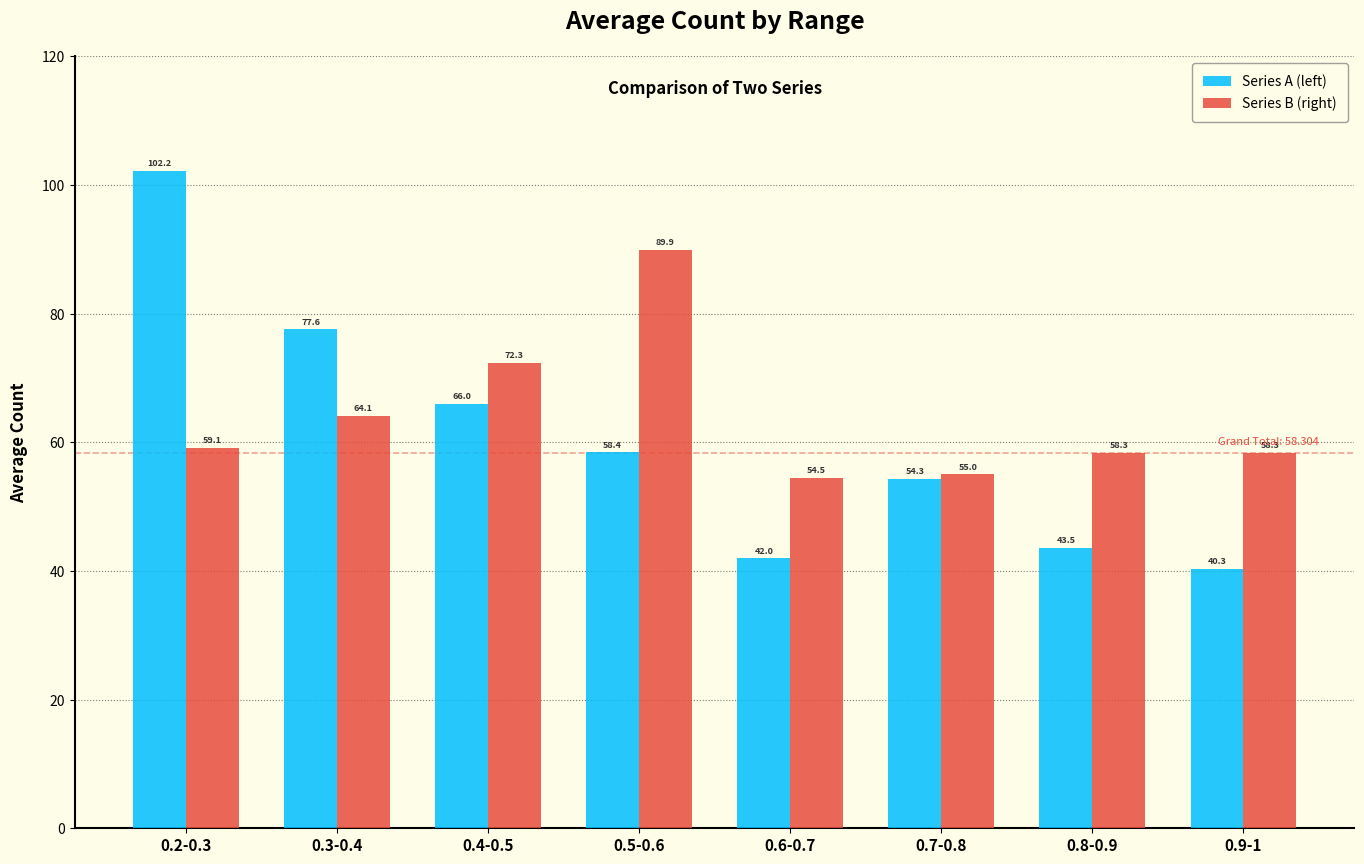

The value of Series A (left) at 0.7-0.8 is 97.0. True or false?

False